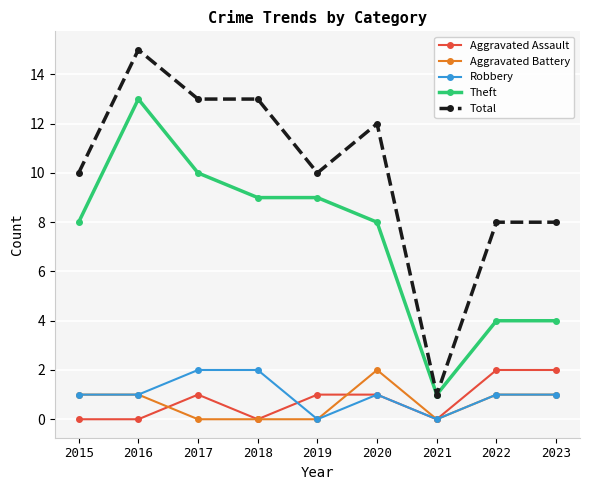

Which category has the lowest value in the Total series?

2021